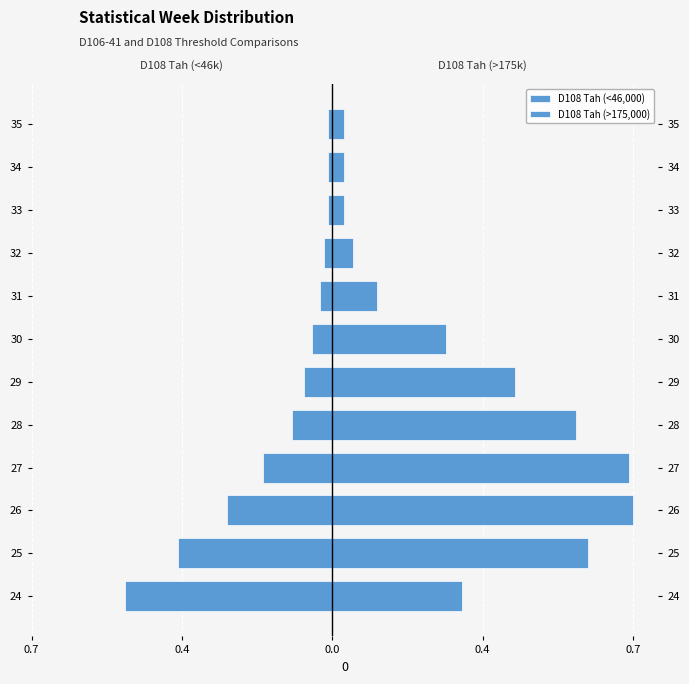

Reading left to right, transcribe all the data shown in this chart.

D108 Tah (<46,000): -0.5	-0.4	-0.3	-0.2	-0.1	-0.1	-0.1	-0.0	-0.0	-0.0	-0.0	-0.0
D108 Tah (>175,000): 0.3	0.6	0.7	0.7	0.6	0.5	0.3	0.1	0.1	0.0	0.0	0.0